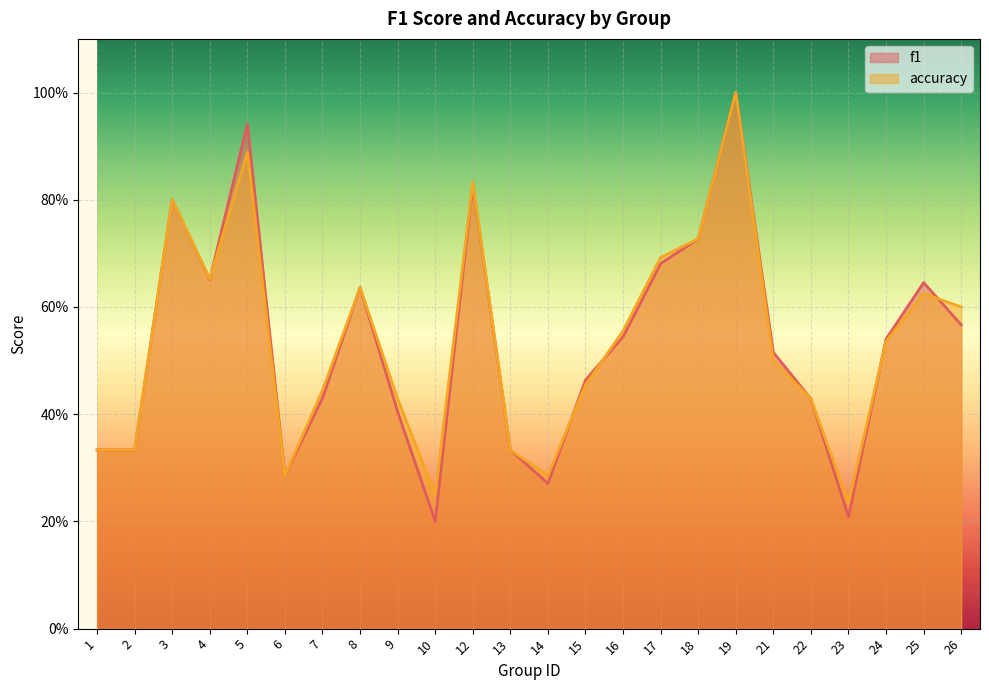

Is it true that accuracy equals 0.8 at 3?

True